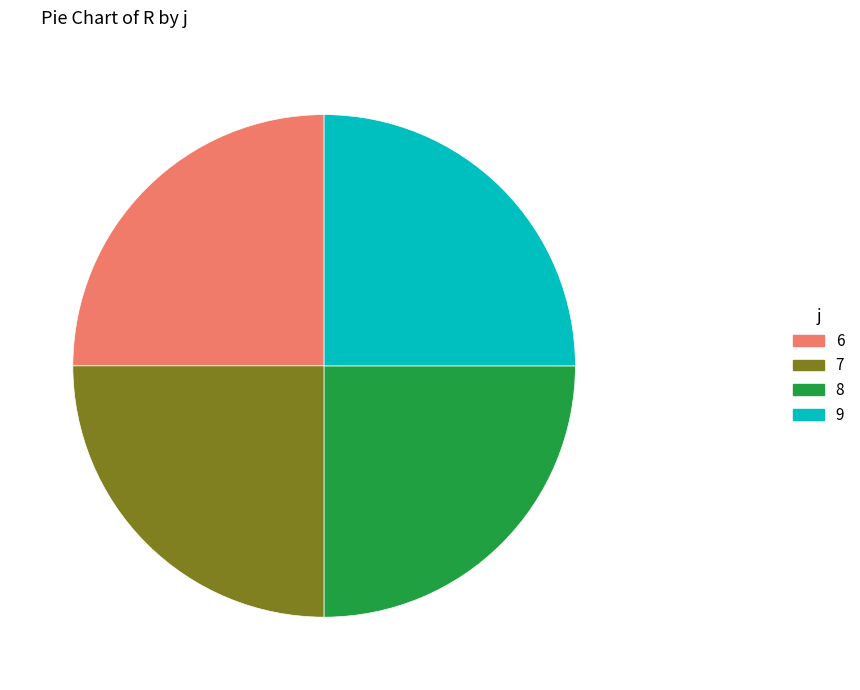

Does any single category account for the majority?

No